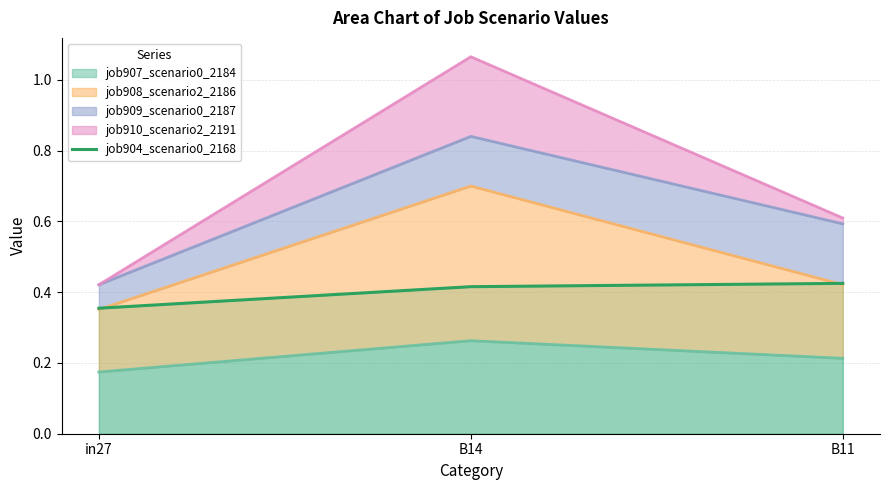

What is the sum of the values at B14 and in27?

0.8